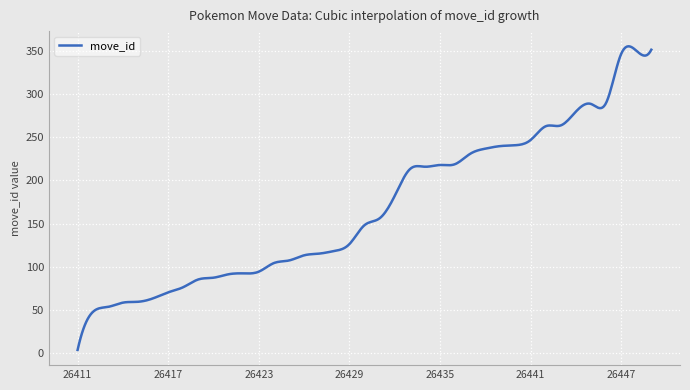

What is the difference between the maximum and minimum values?

353.0